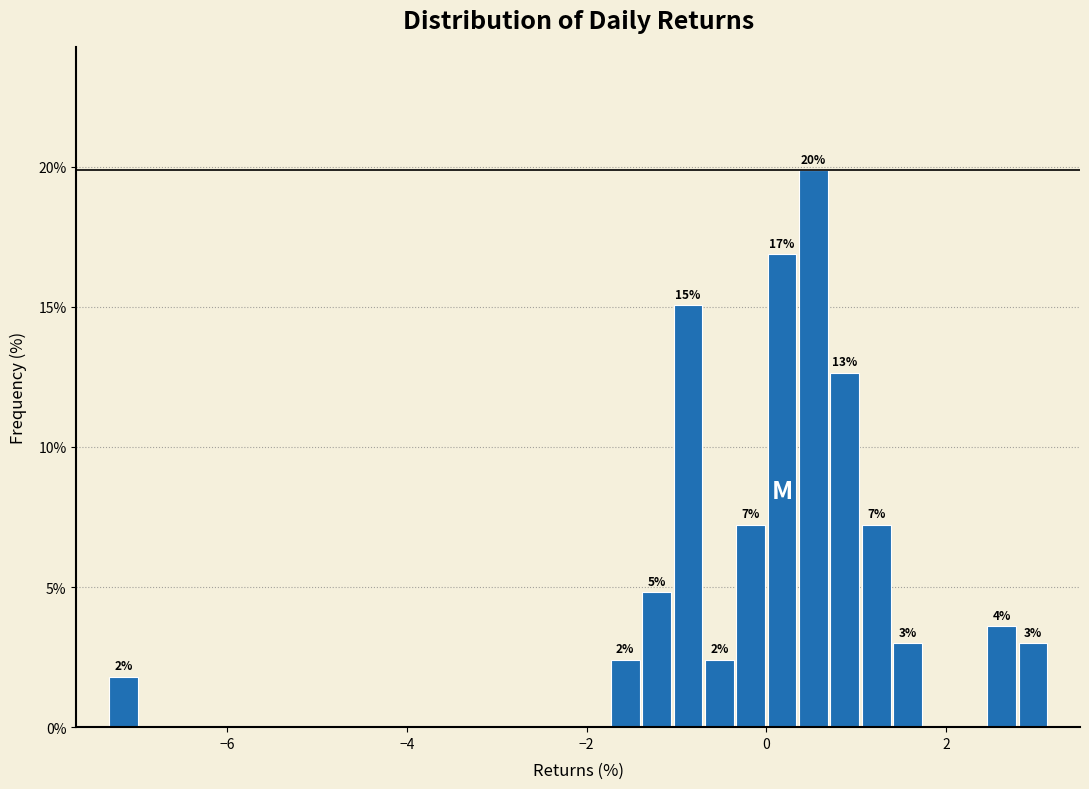

Around what value on the x-axis is the tallest bar? Give the approximate position of its centre, as read against the axis.

0.6